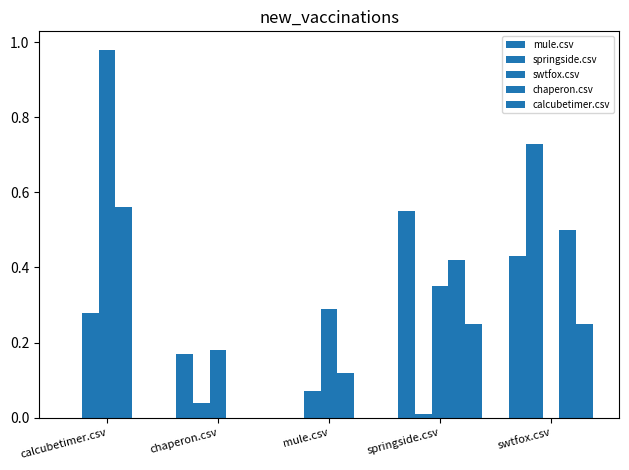

Rank the categories by chaperon.csv value from lowest to highest.

chaperon.csv, mule.csv, springside.csv, swtfox.csv, calcubetimer.csv